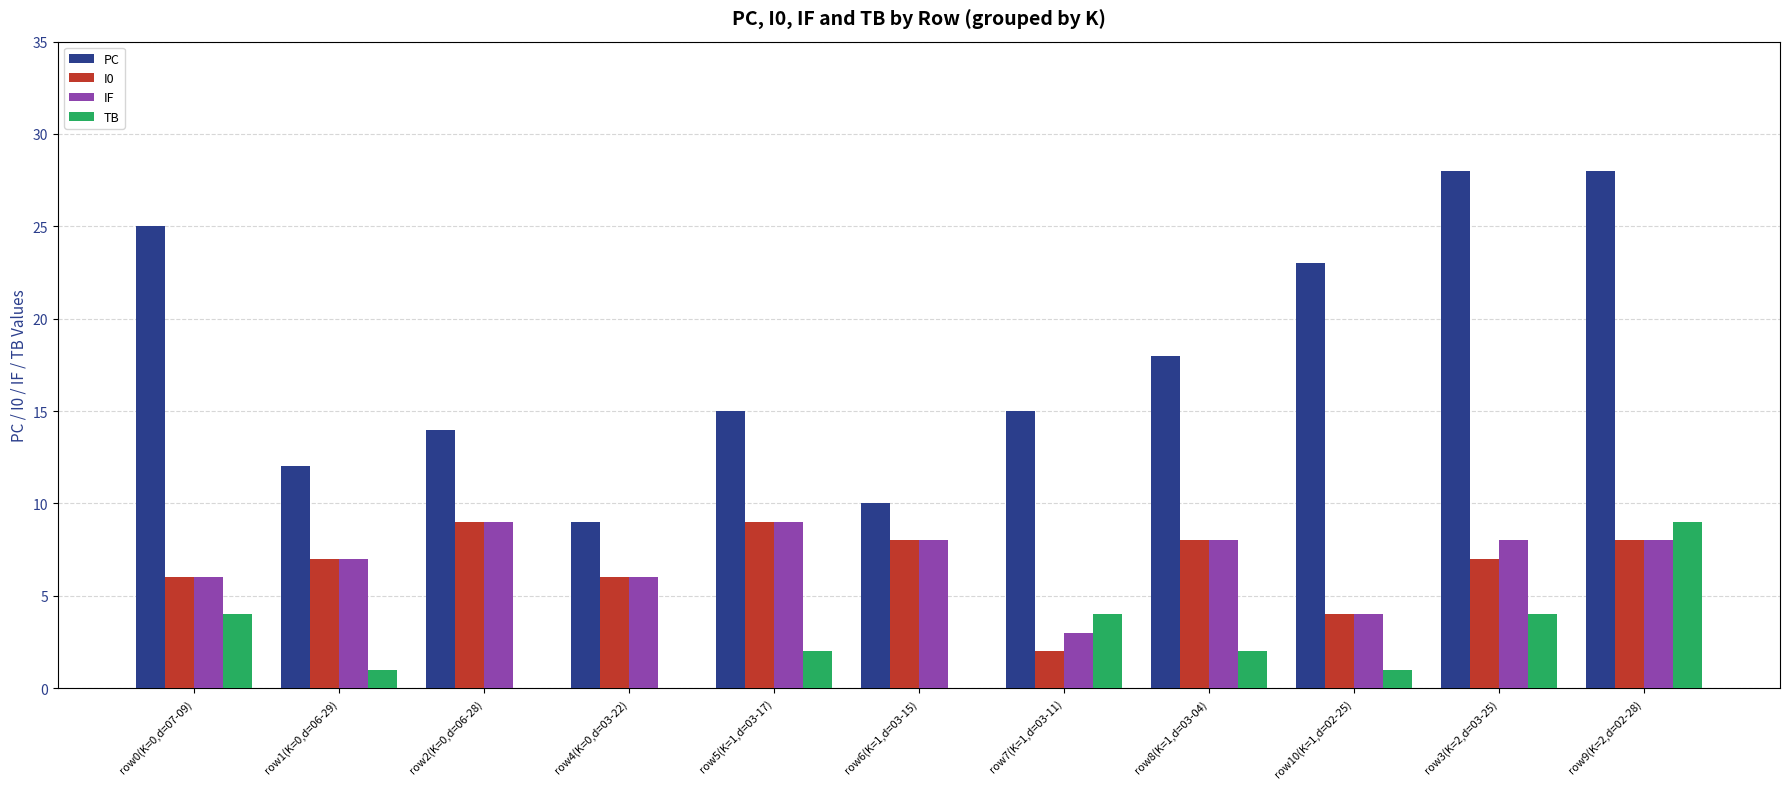

Which category has the highest value in the TB series?

row9(K=2,d=02-28)